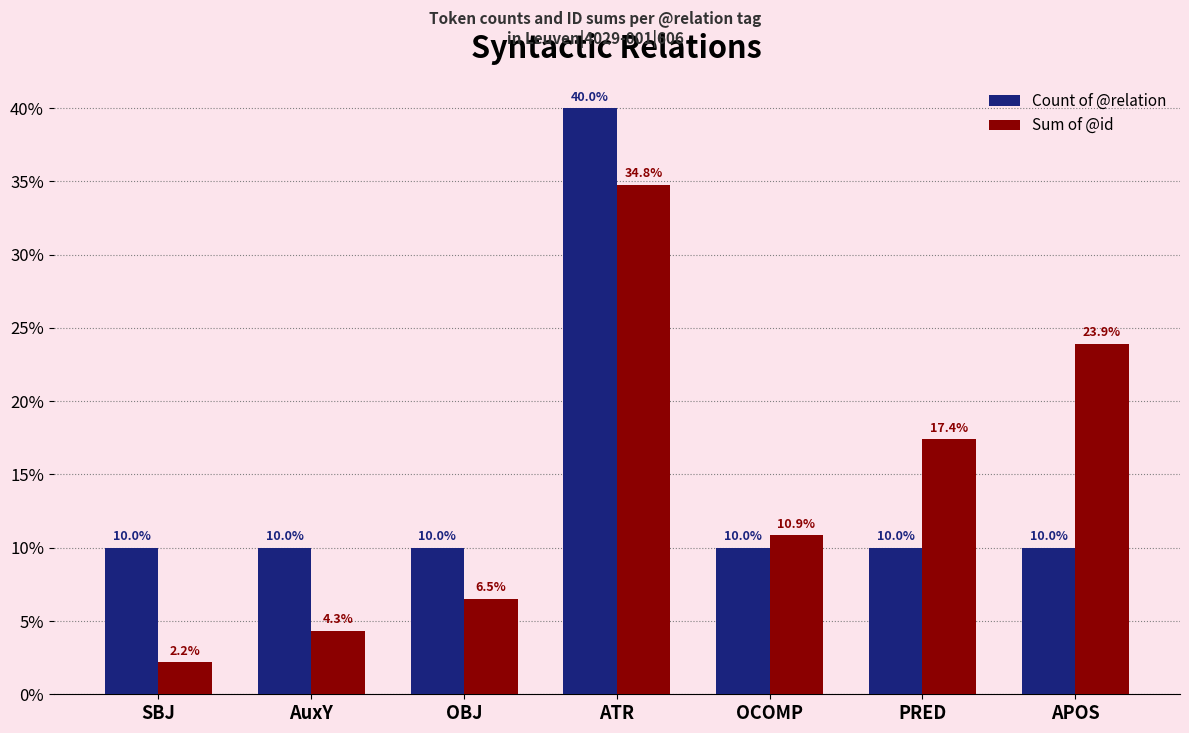

At AuxY, list the series in order from smallest to largest.

Sum of @id, Count of @relation